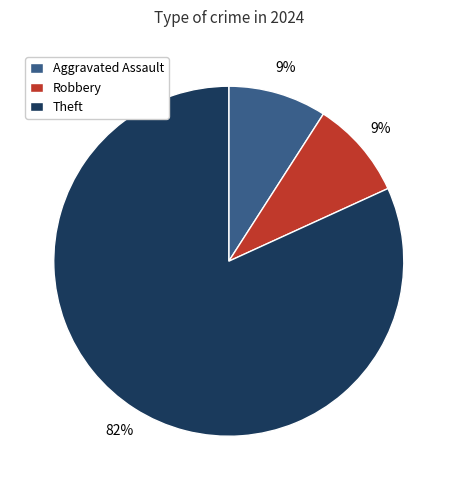

Which slice is the largest?

Theft